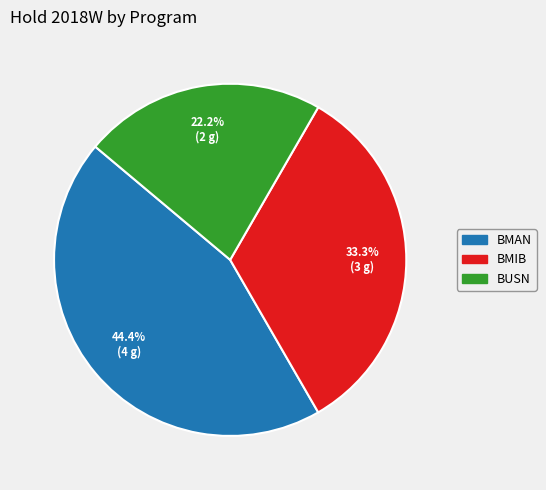

The BMAN slice represents 44% of the pie. True or false?

True